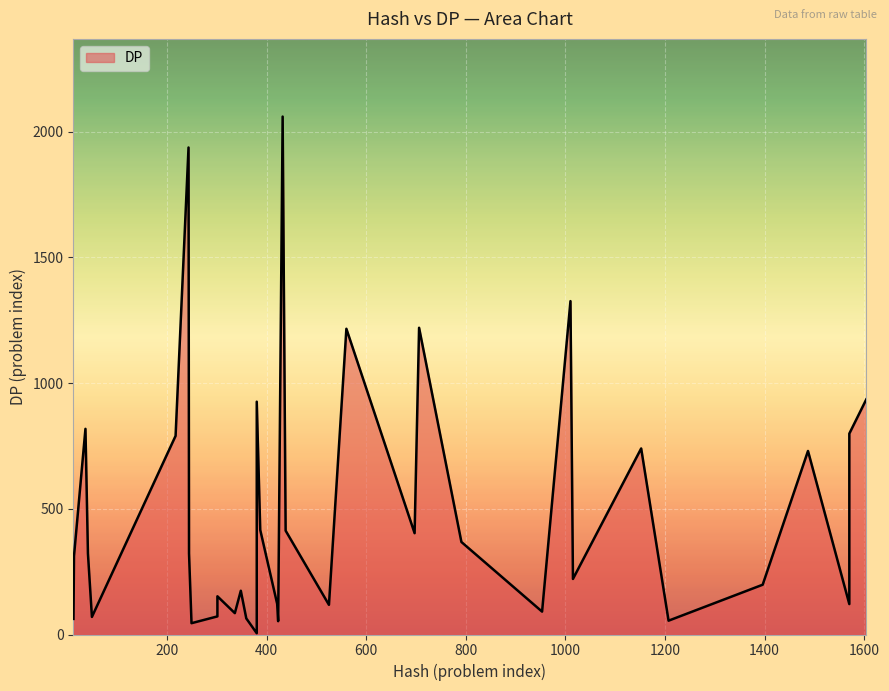

What is the difference between the maximum and minimum values?

2055